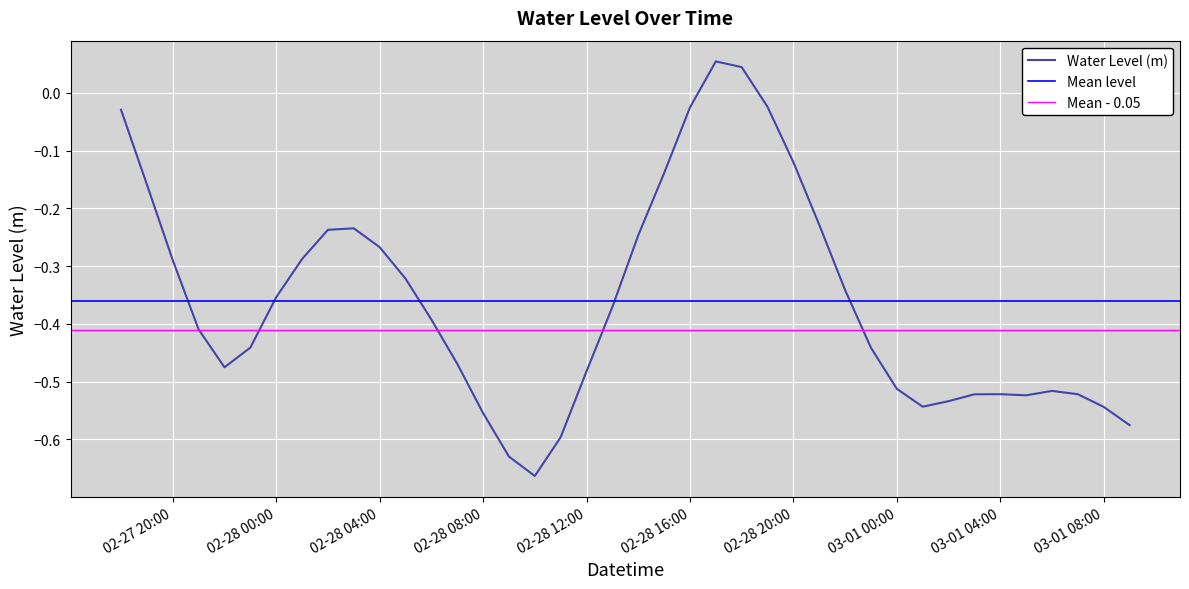

What is the difference between the maximum and minimum values?

0.7